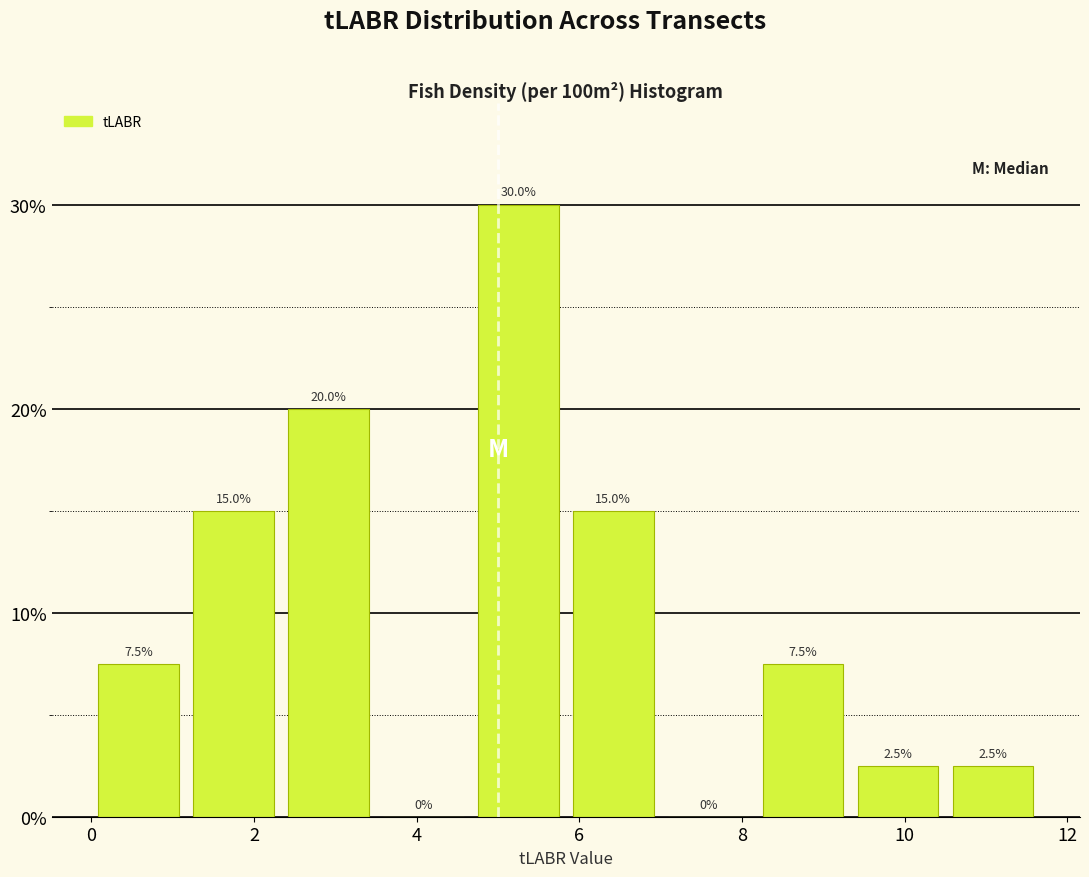

Reading left to right, list every bar in this chart as the range it spans on the x-axis followed by its height. The bar edges are not printed on the chart, so give them approximately, as read against the axis.

0.0 to 1.2: 7.5
1.2 to 2.4: 15.0
2.4 to 3.6: 20.0
3.6 to 4.6: 0.0
4.6 to 5.8: 30.0
5.8 to 7.0: 15.0
7.0 to 8.2: 0.0
8.2 to 9.4: 7.5
9.4 to 10.6: 2.5
10.6 to 11.6: 2.5